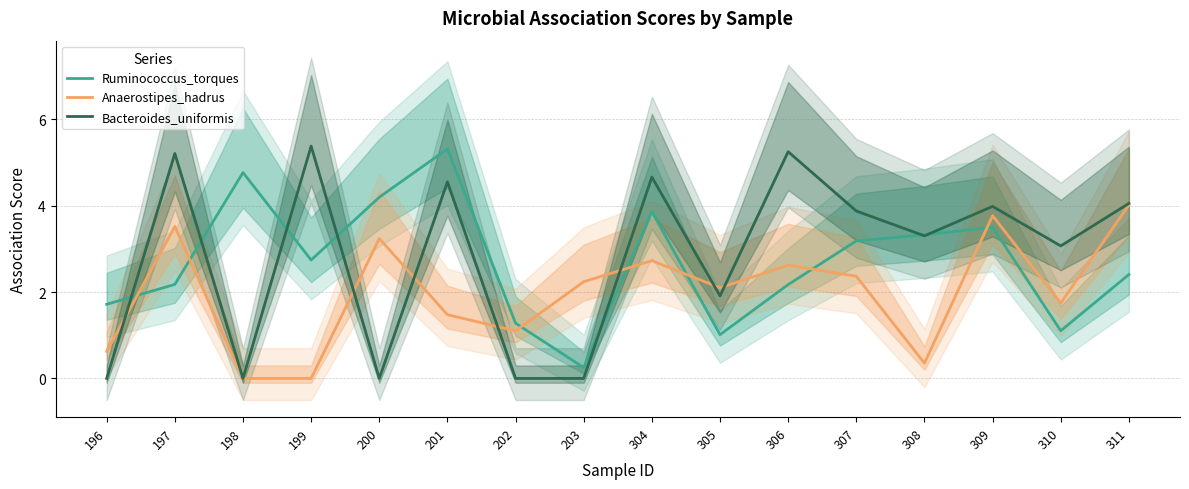

Count the number of data series in this chart.

3